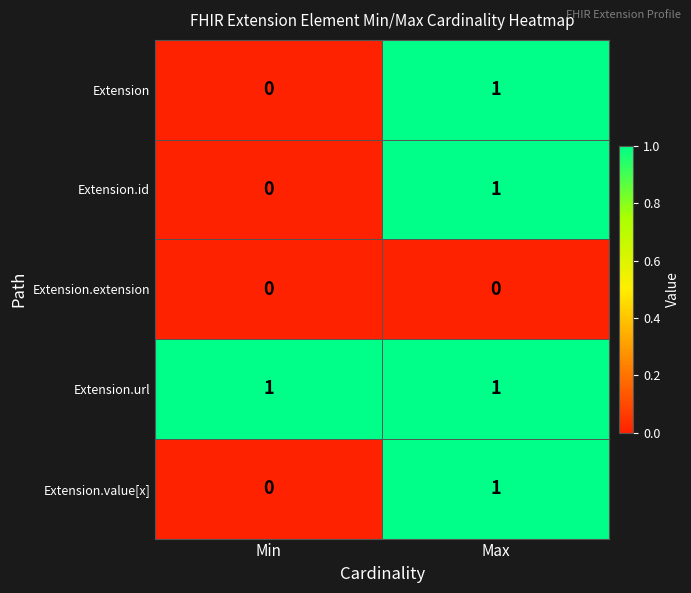

At which label is Extension.id closest to 0?

Min